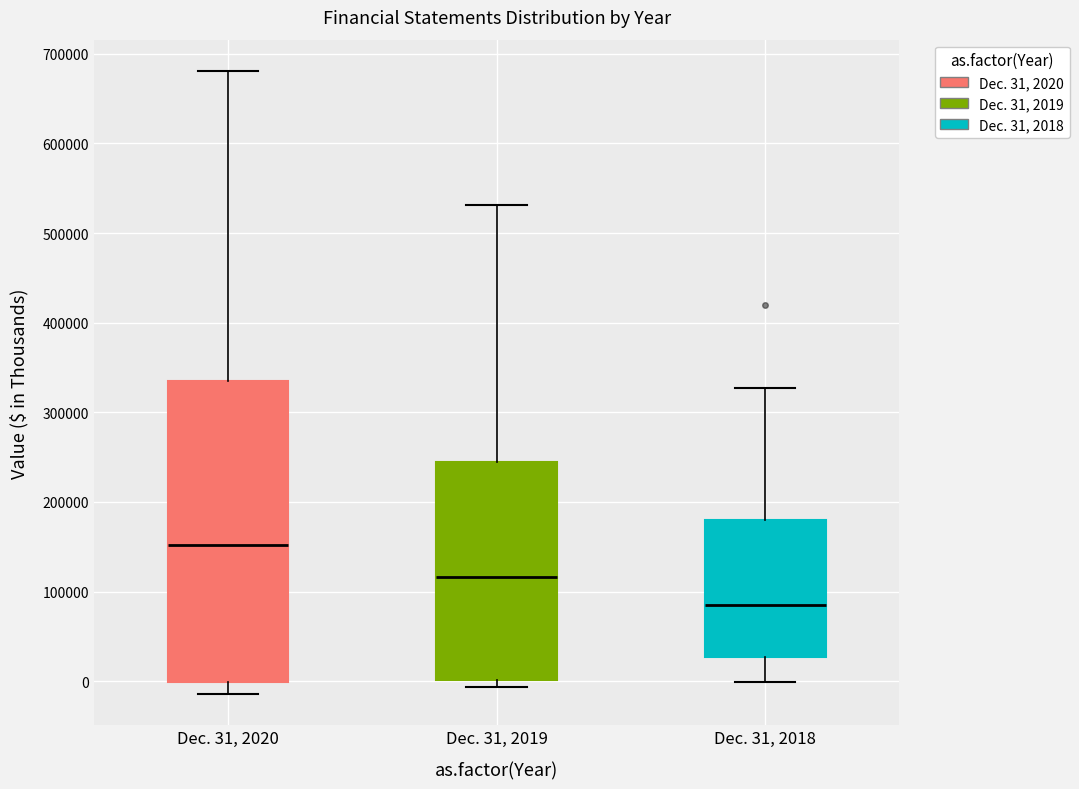

Comparing the boxes themselves (not the whiskers), which one is the tallest?

Dec. 31, 2020